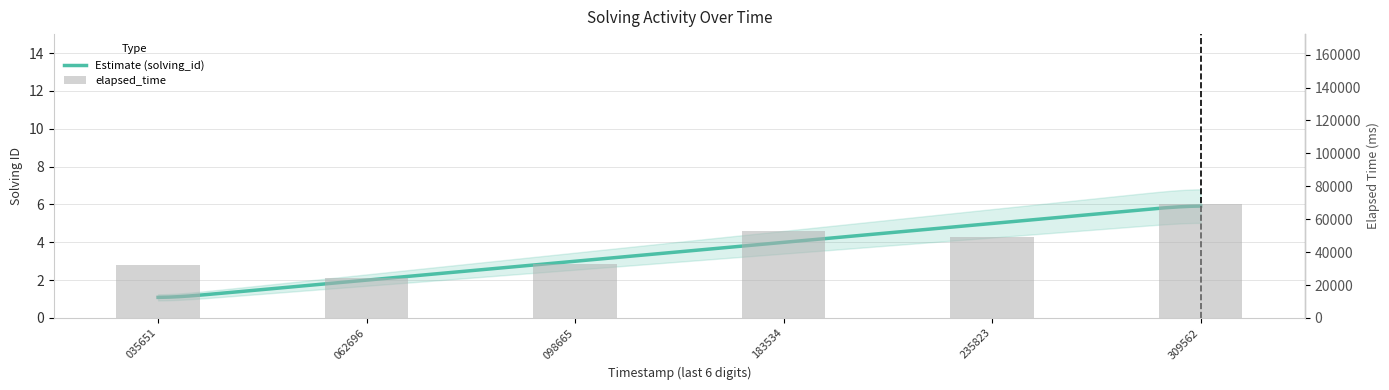

Read the value at 183534.

53000